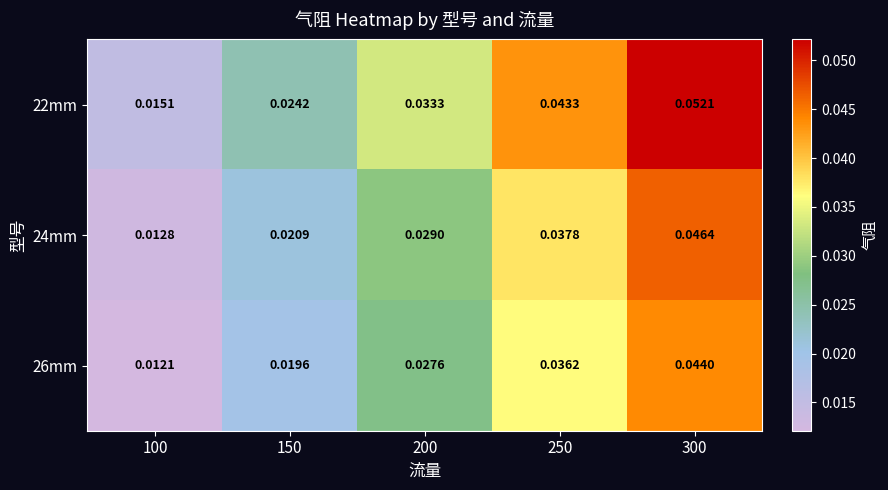

Is the value of 24mm at 100 greater than the value of 22mm at 200?

No